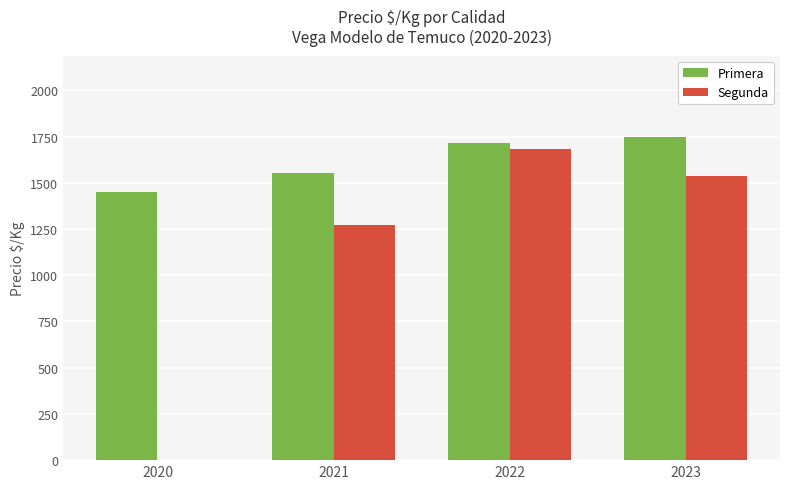

Between 2021 and 2023, which series saw the biggest shift?

Segunda